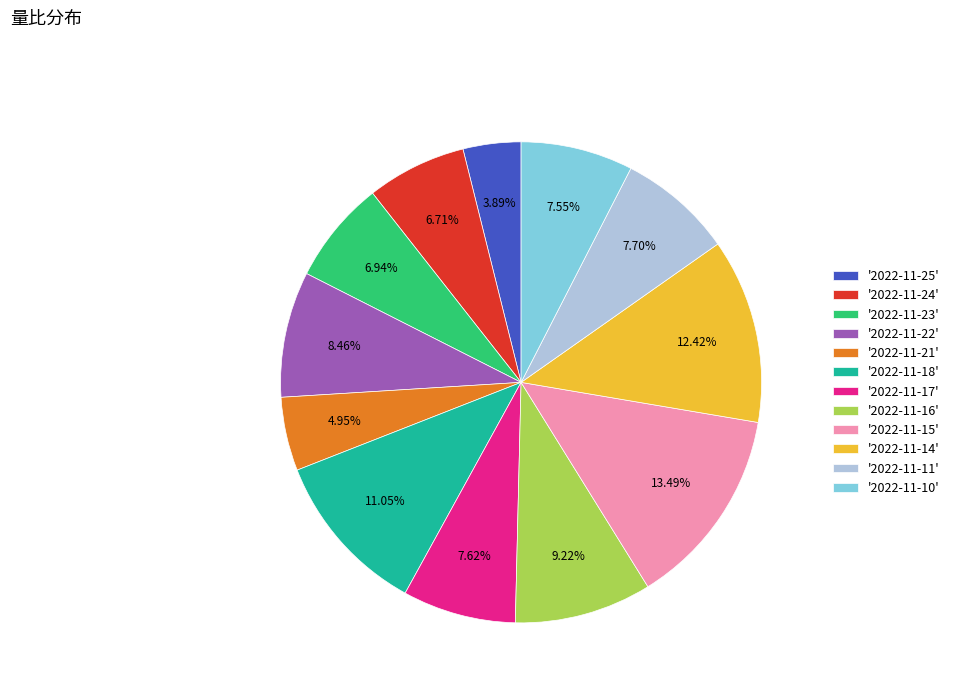

Which category has the smallest portion of the pie?

'2022-11-25'